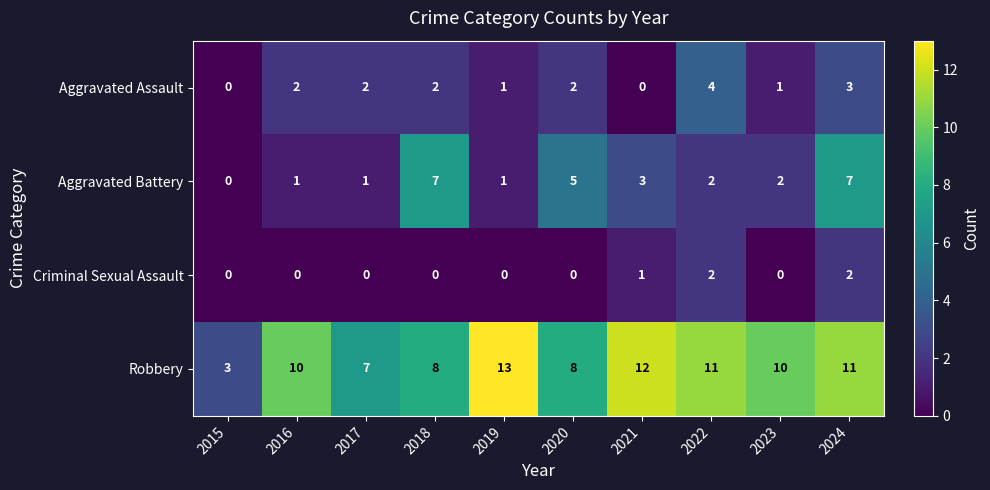

Where is Aggravated Battery nearest to the value 3?

2021